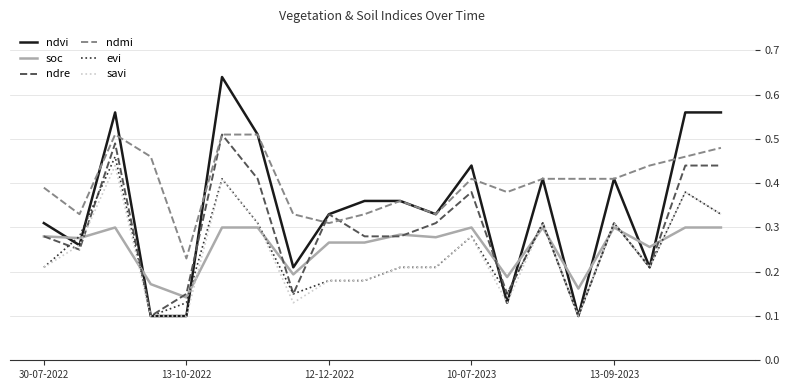

True or false: soc has more than 2 interior local peaks.

True